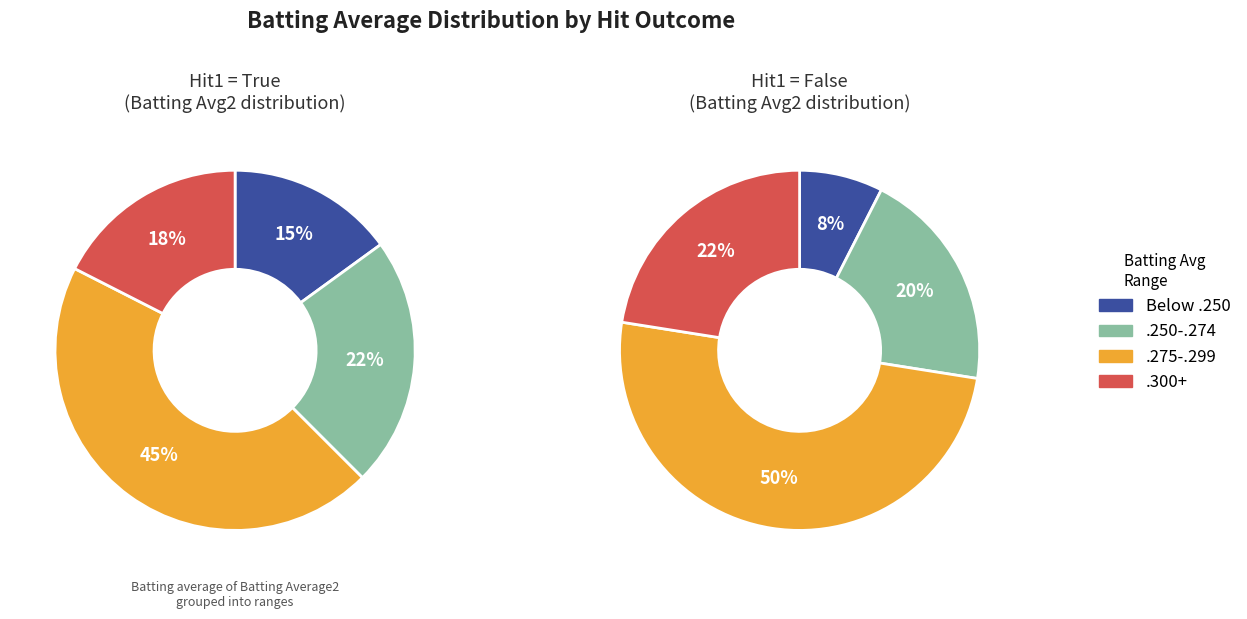

Does any single category account for the majority?

No